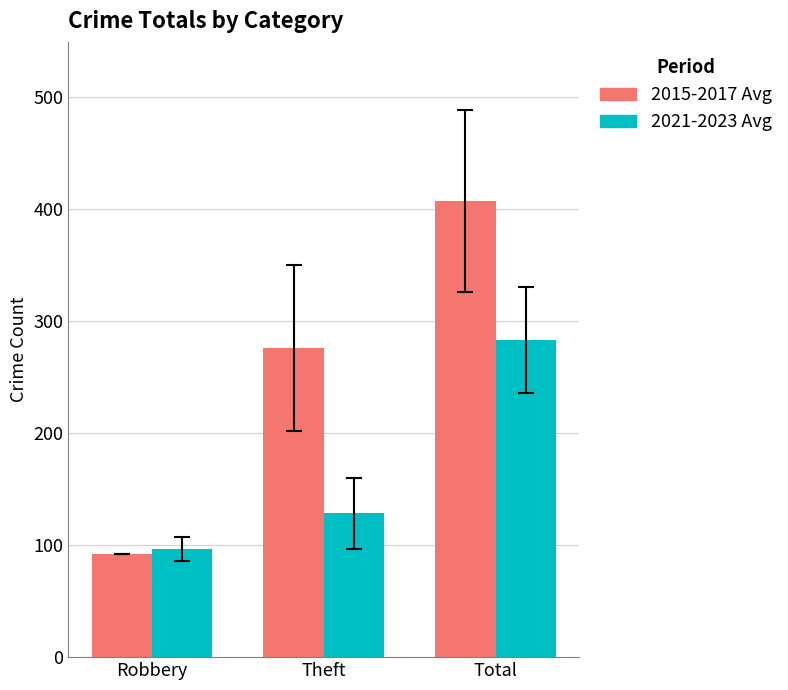

How many values in the 2021-2023 Avg series are below 128?

1